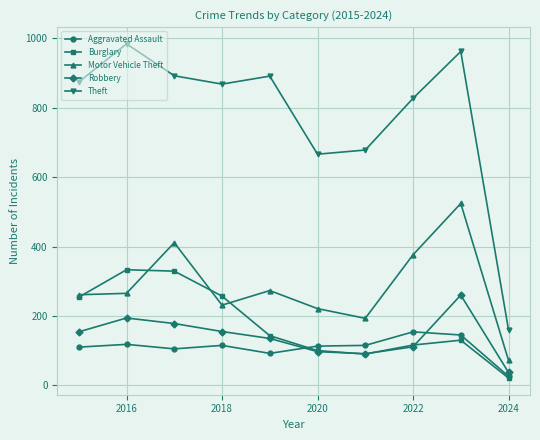

Which series has the largest total across all categories?

Theft